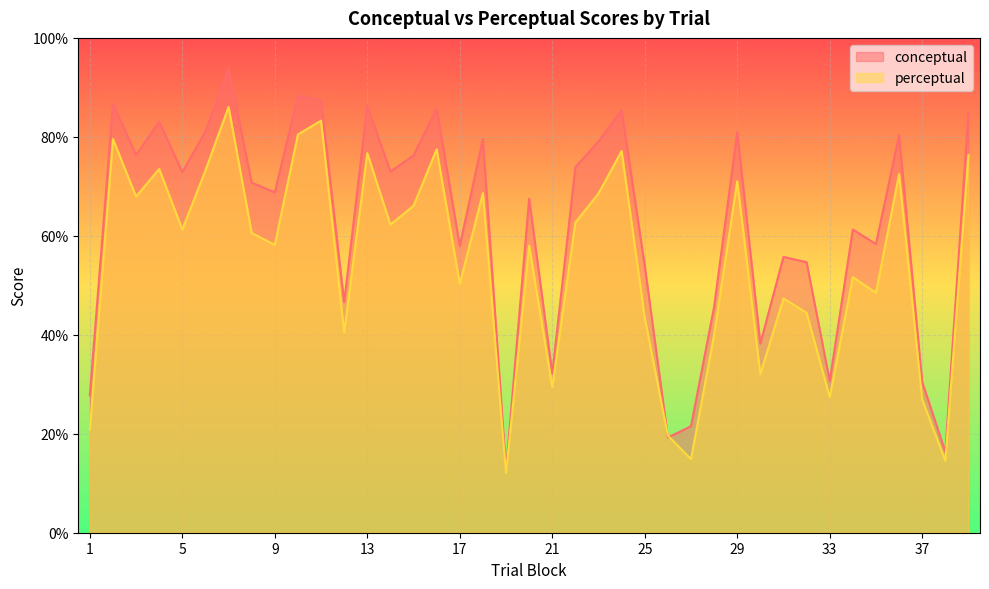

Rank the categories by perceptual value from lowest to highest.

19, 38, 27, 26, 1, 37, 33, 21, 30, 28, 12, 25, 32, 31, 35, 17, 34, 20, 9, 8, 5, 14, 22, 15, 3, 23, 18, 29, 36, 6, 4, 39, 13, 24, 16, 2, 10, 11, 7